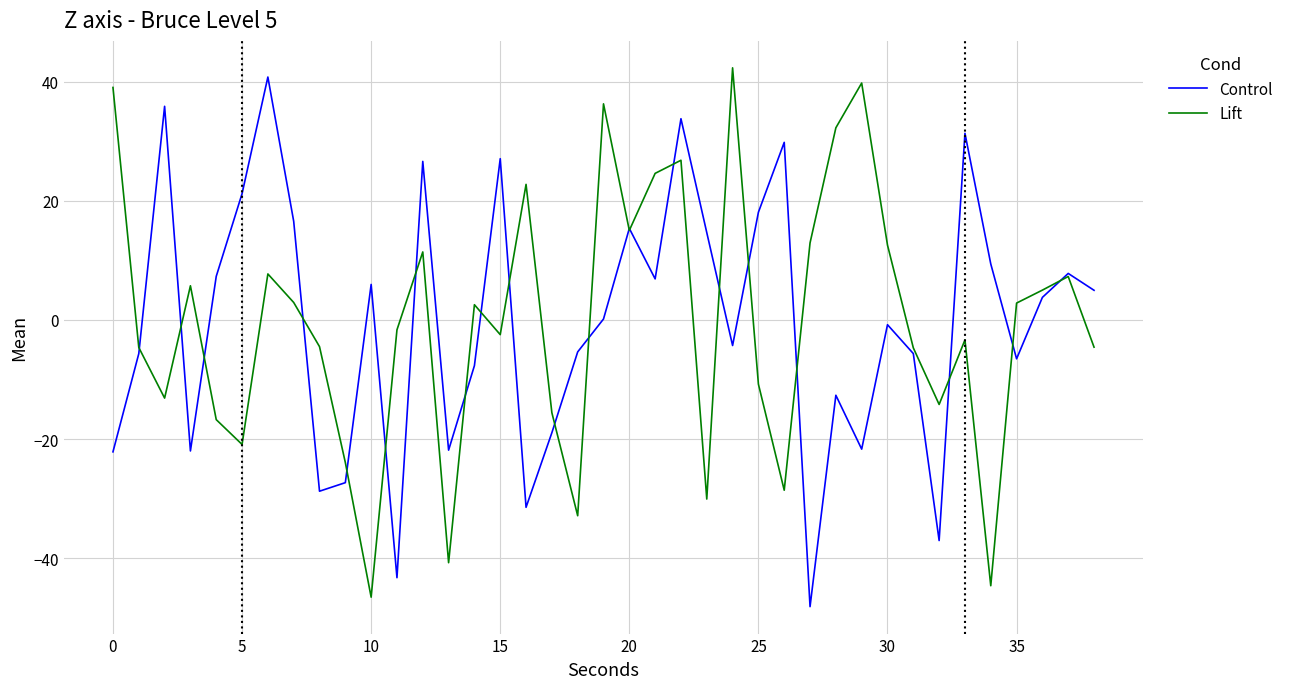

What is the maximum value for Control?

40.8